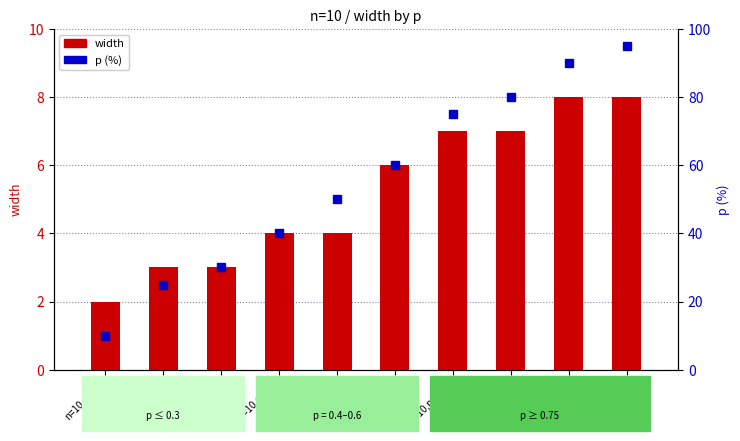

Read the width value at n=10,p=0.8.

7